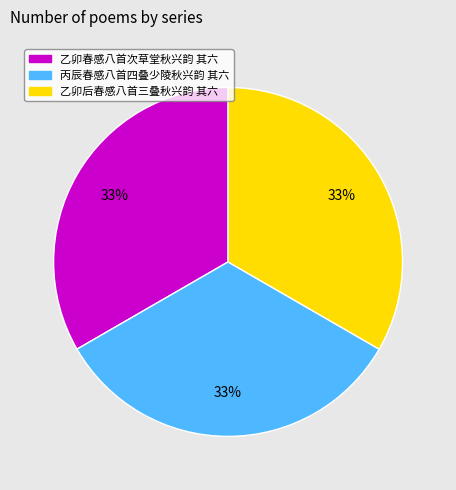

Is it true that 丙辰春感八首四叠少陵秋兴韵 其六 is 39% of the pie?

False